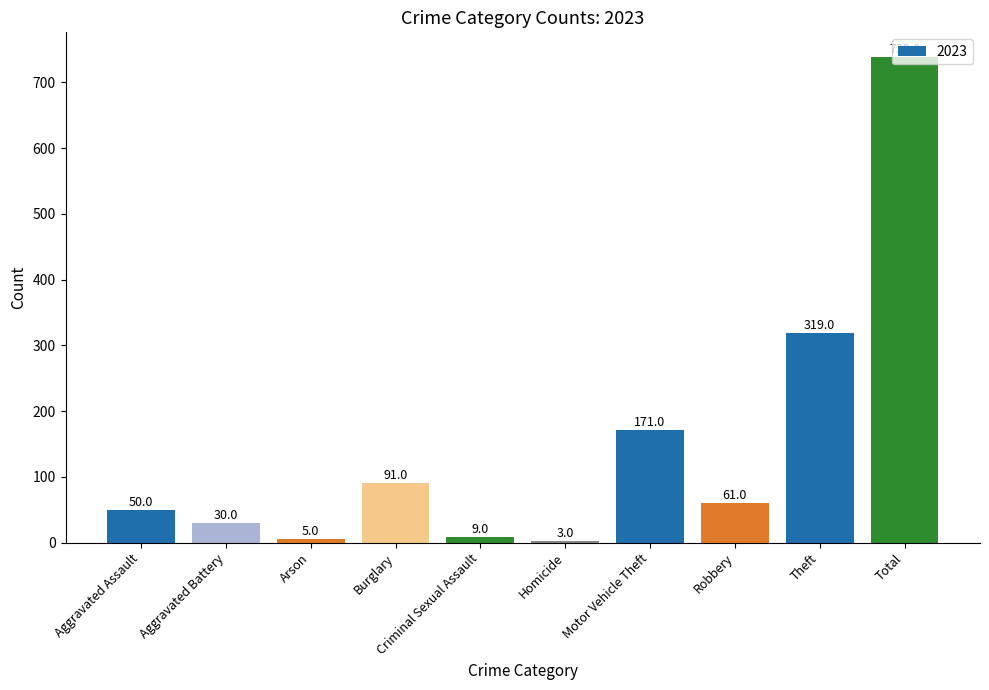

What is the label of the 5th bar from the left?

Criminal Sexual Assault